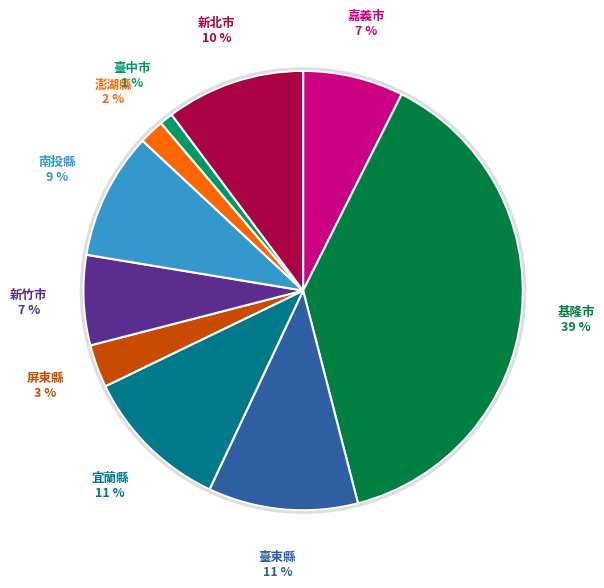

To the nearest percent, what is the difference between the largest and smallest slice percentages?

38%